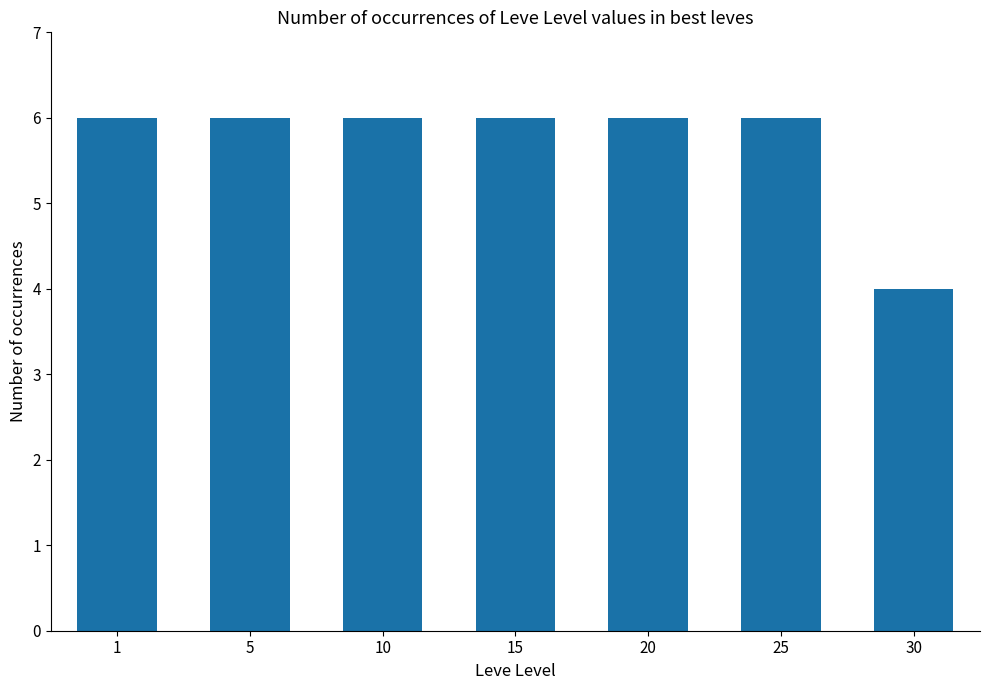

The chart shows a value of 6 at 15. True or false?

True